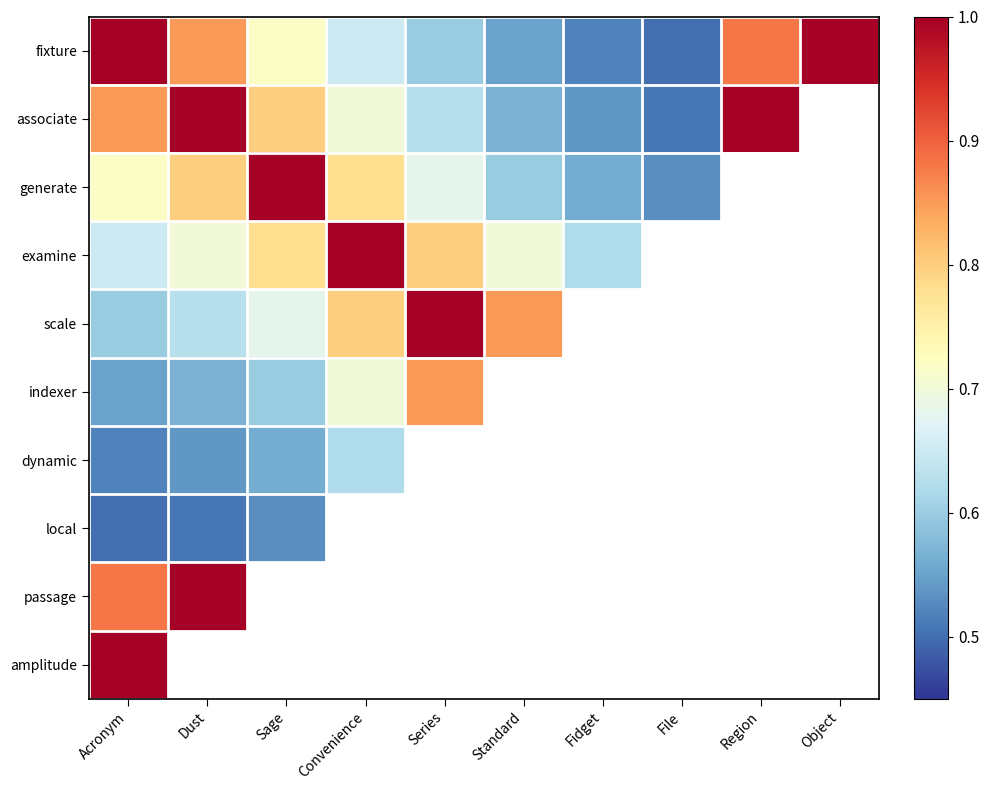

How many values in generate are above zero?

8